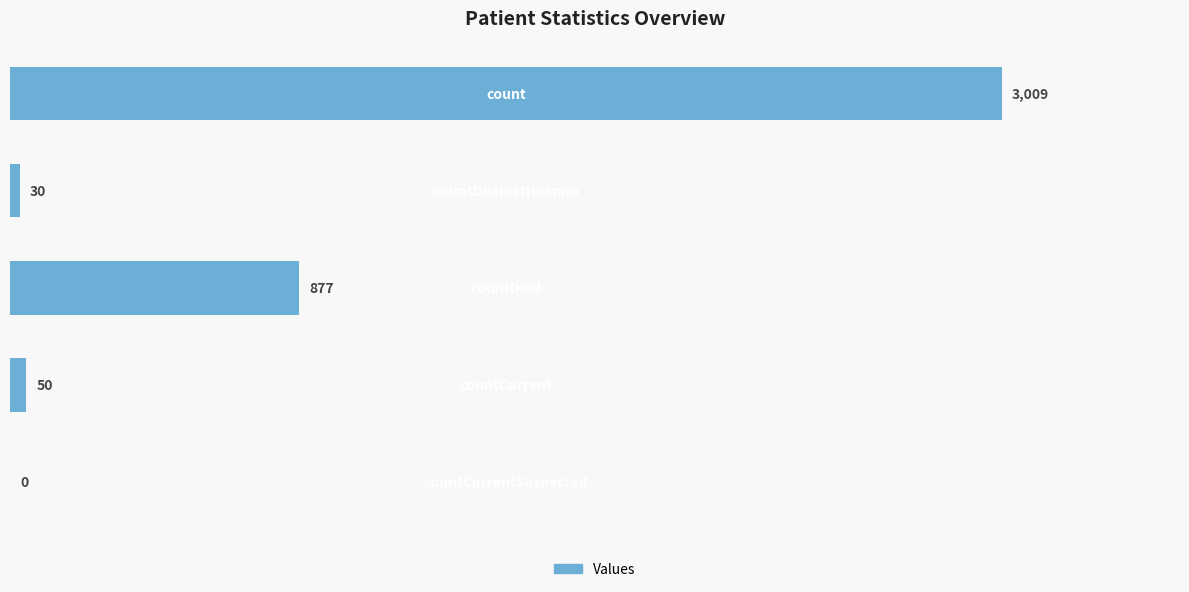

How many series are shown in this chart?

1